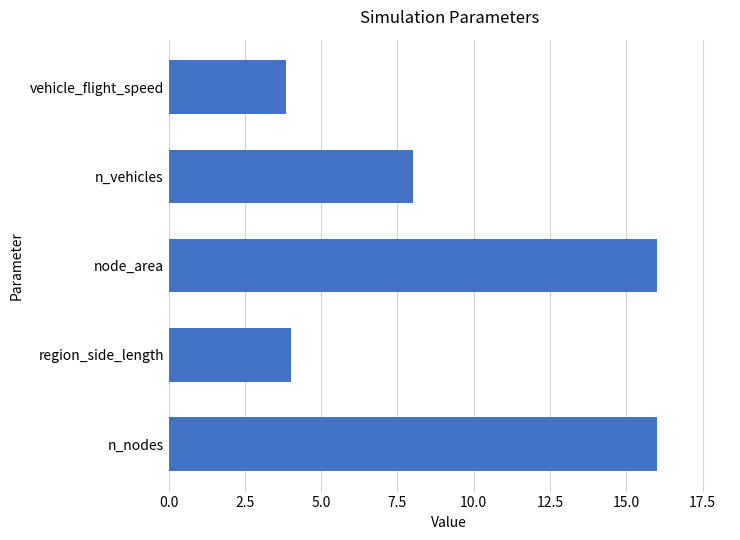

What is the average value?

9.6